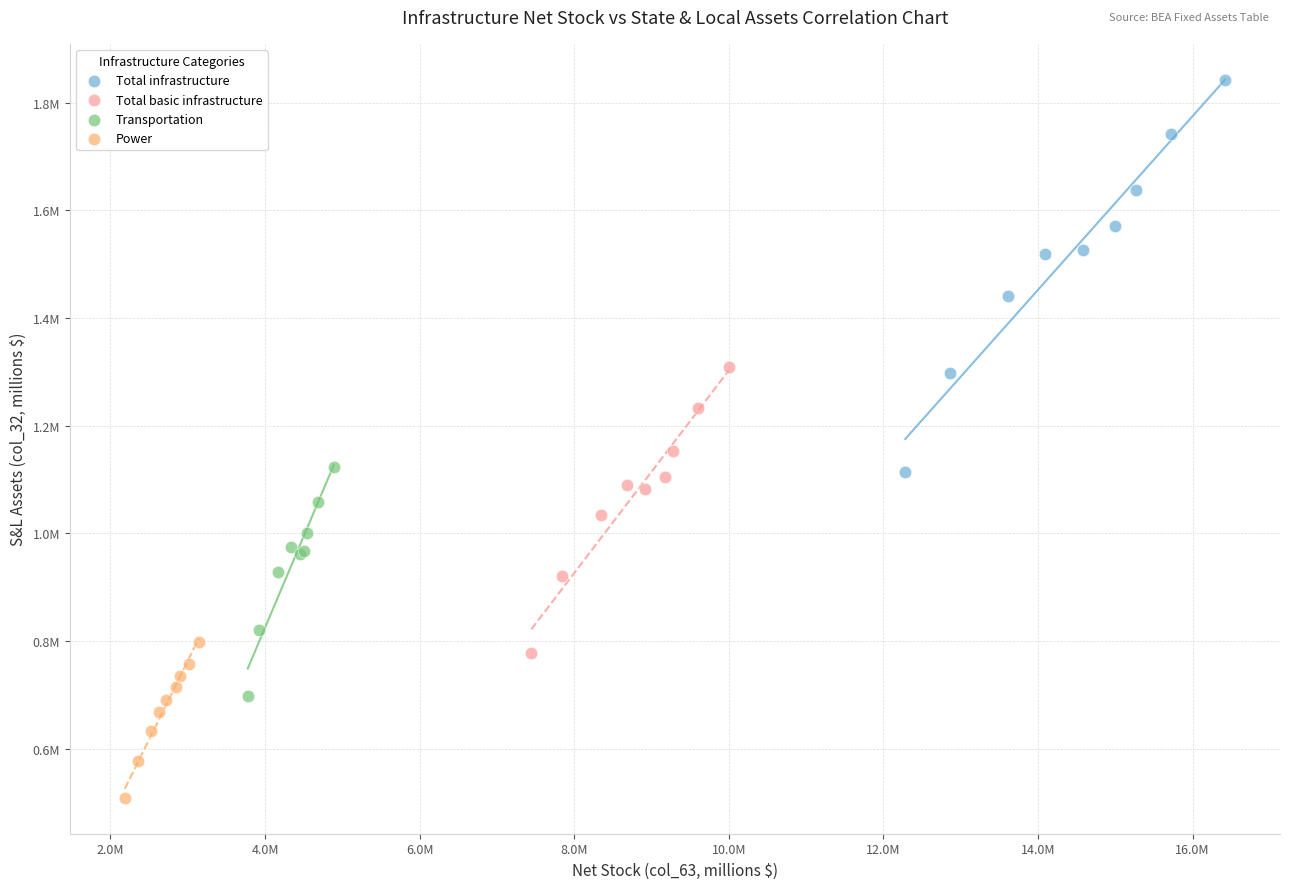

What are all the series names shown in the legend?

Total infrastructure, Total basic infrastructure, Transportation, Power